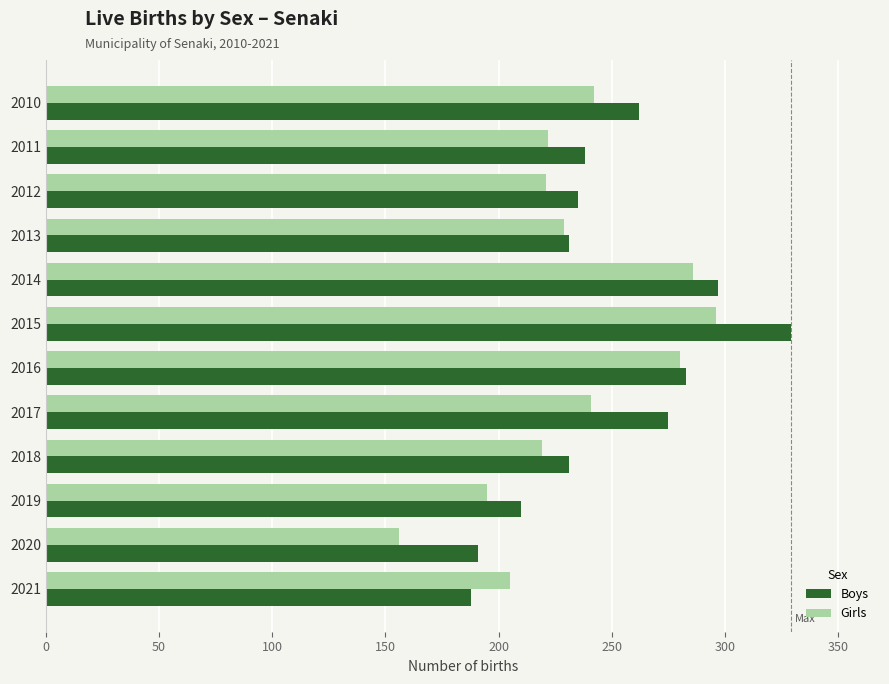

What is the difference between the maximum and minimum values in the Girls series?

140